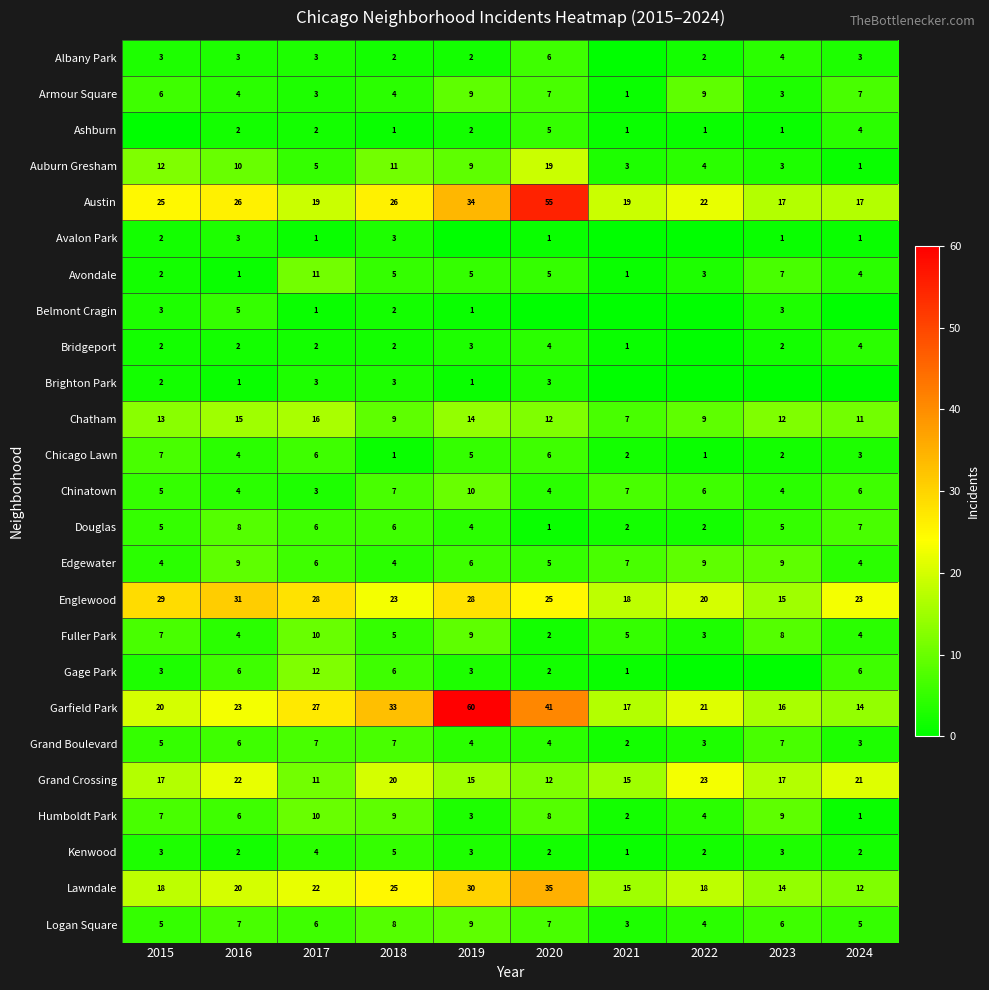

What is the sum of the Auburn Gresham values at 2016 and 2023?

13